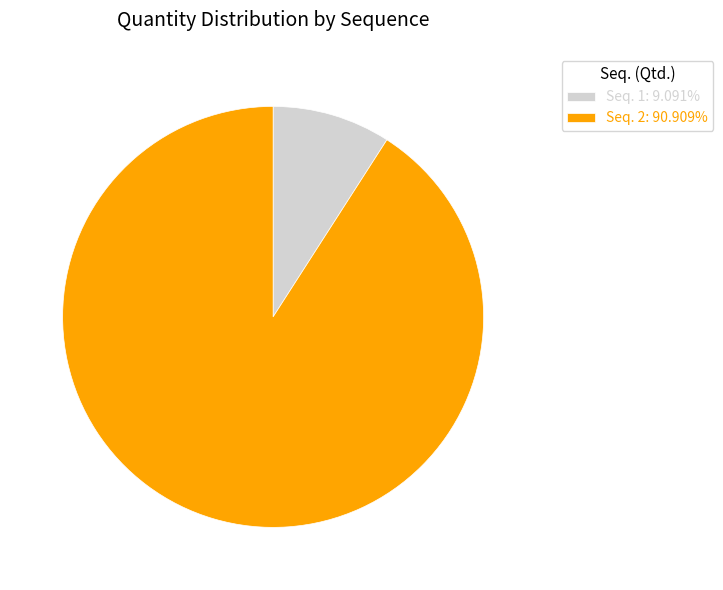

How many slices are in this pie chart?

2